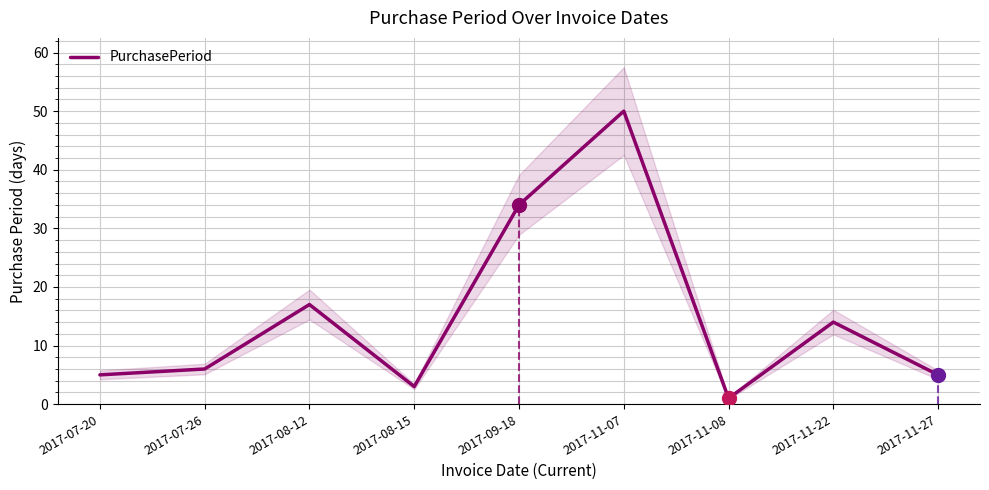

Where is the first local minimum?

2017-08-15